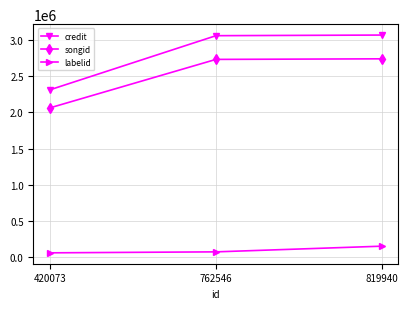

What are all the series names shown in the legend?

credit, songid, labelid